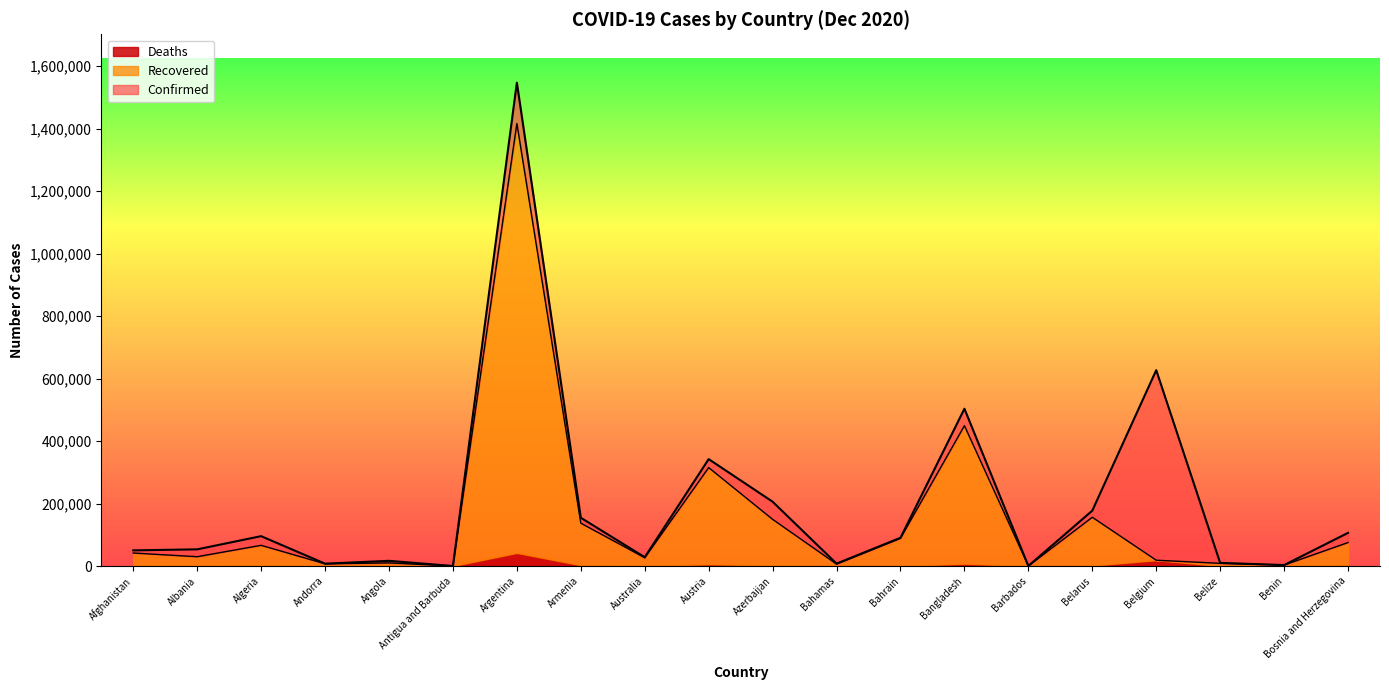

True or false: Confirmed and Recovered cross at least once.

False